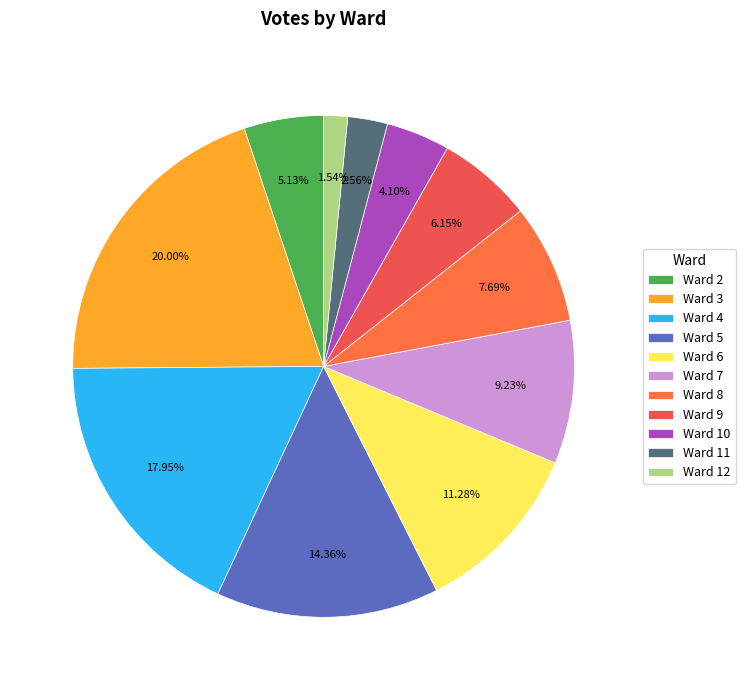

Between Ward 3 and Ward 7, which is larger?

Ward 3